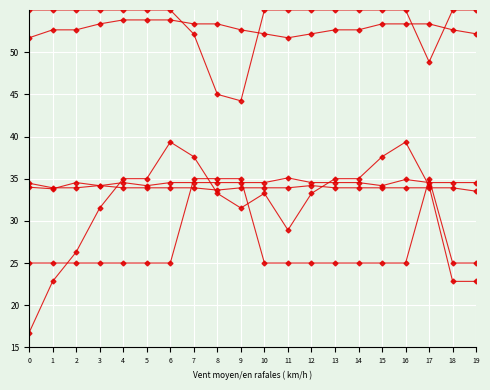

Count the number of data series in this chart.

6